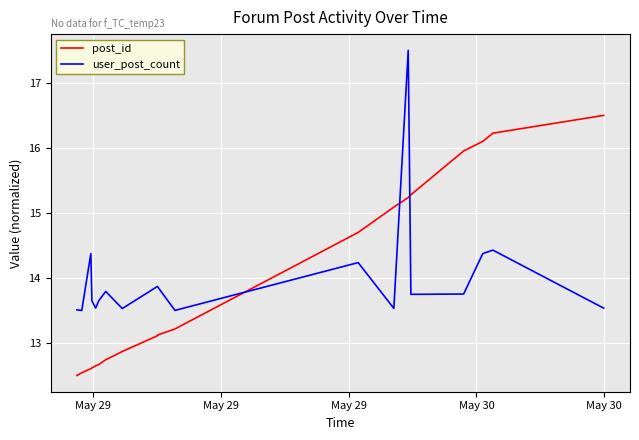

Is the value of user_post_count at 16 greater than the value of post_id at 13?

No